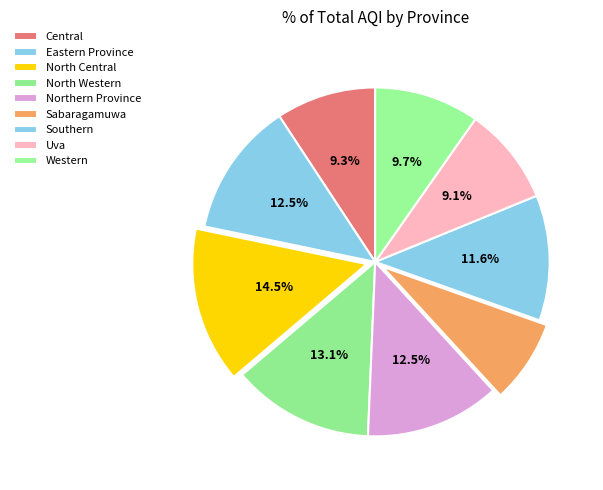

How many segments does this pie chart have?

9